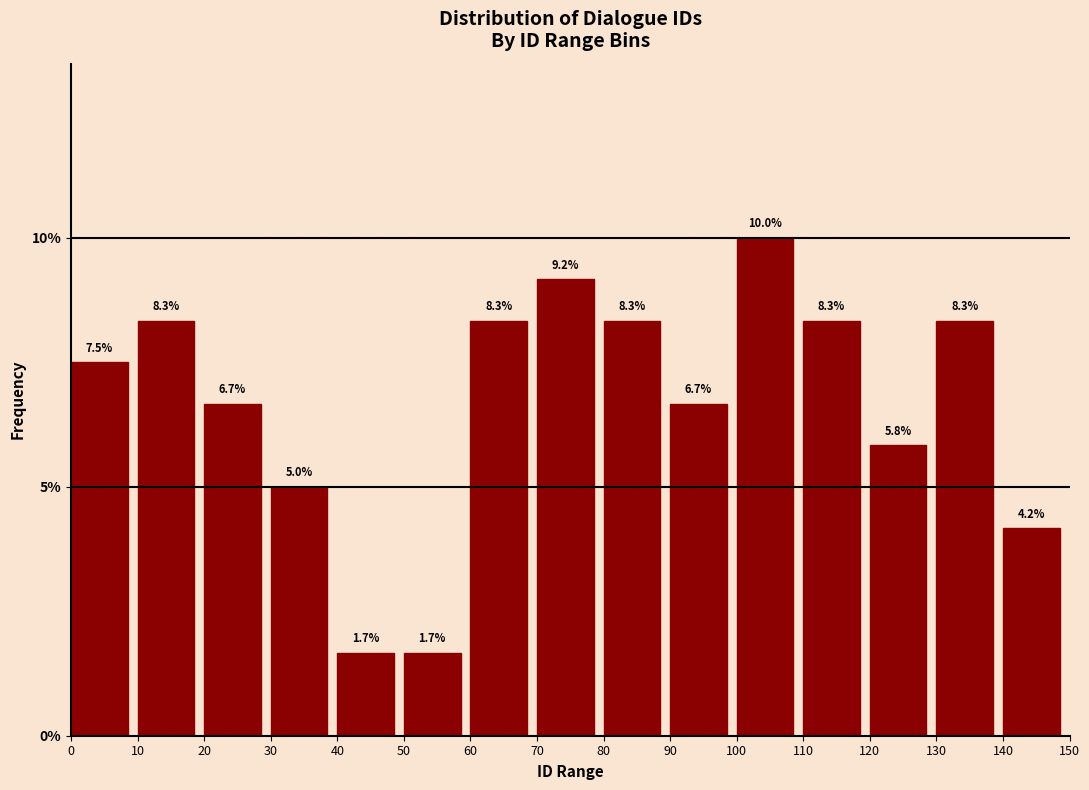

Reading left to right, list every bar in this chart as the range it spans on the x-axis followed by its height.

0 to 10: 7.5
10 to 20: 8.3
20 to 30: 6.7
30 to 40: 5.0
40 to 50: 1.7
50 to 60: 1.7
60 to 70: 8.3
70 to 80: 9.2
80 to 90: 8.3
90 to 100: 6.7
100 to 110: 10.0
110 to 120: 8.3
120 to 130: 5.8
130 to 140: 8.3
140 to 150: 4.2